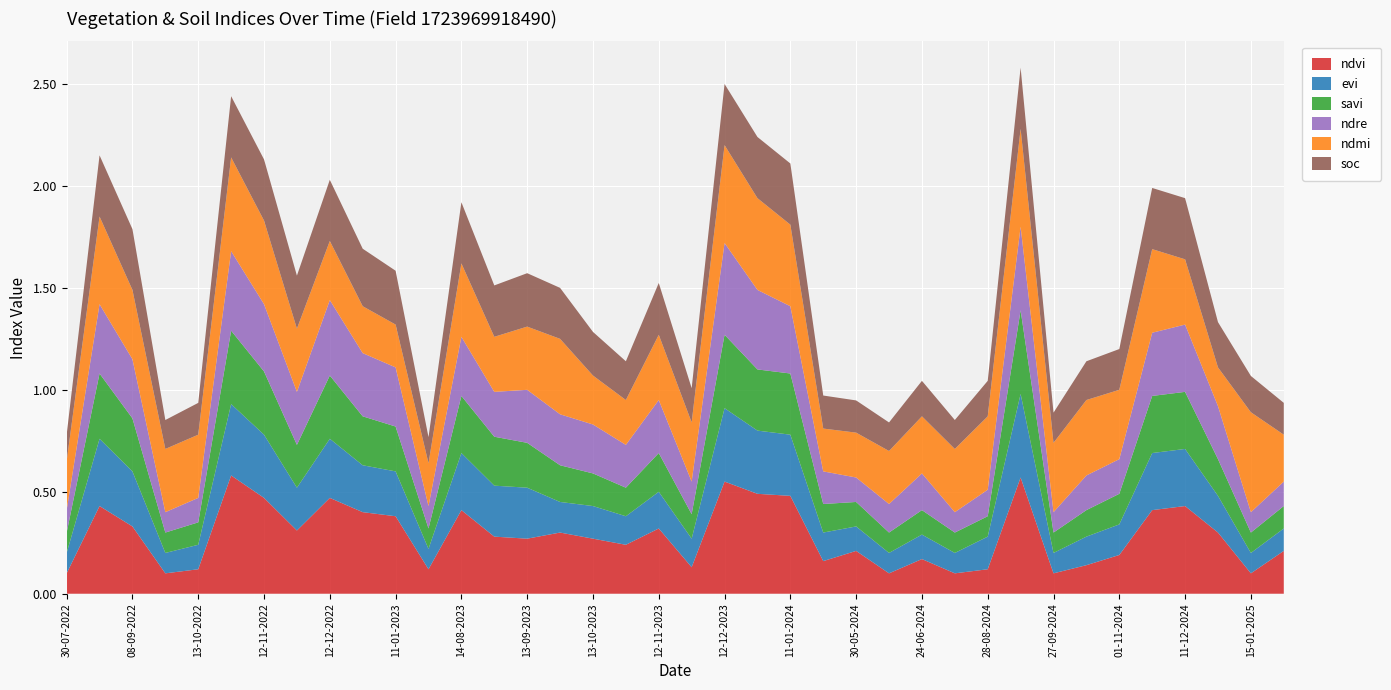

Reading left to right, what are all the values shown in this chart?

ndvi: 30-07-2022=0.1	24-08-2022=0.4	08-09-2022=0.3	28-09-2022=0.1	13-10-2022=0.1	28-10-2022=0.6	12-11-2022=0.5	27-11-2022=0.3	12-12-2022=0.5	01-01-2023=0.4	11-01-2023=0.4	20-06-2023=0.1	14-08-2023=0.4	29-08-2023=0.3	13-09-2023=0.3	28-09-2023=0.3	13-10-2023=0.3	28-10-2023=0.2	12-11-2023=0.3	27-11-2023=0.1	12-12-2023=0.6	01-01-2024=0.5	11-01-2024=0.5	15-05-2024=0.2	30-05-2024=0.2	04-06-2024=0.1	24-06-2024=0.2	09-07-2024=0.1	28-08-2024=0.1	12-09-2024=0.6	27-09-2024=0.1	12-10-2024=0.1	01-11-2024=0.2	11-11-2024=0.4	11-12-2024=0.4	31-12-2024=0.3	15-01-2025=0.1	30-01-2025=0.2
evi: 30-07-2022=0.1	24-08-2022=0.3	08-09-2022=0.3	28-09-2022=0.1	13-10-2022=0.1	28-10-2022=0.3	12-11-2022=0.3	27-11-2022=0.2	12-12-2022=0.3	01-01-2023=0.2	11-01-2023=0.2	20-06-2023=0.1	14-08-2023=0.3	29-08-2023=0.2	13-09-2023=0.2	28-09-2023=0.1	13-10-2023=0.2	28-10-2023=0.1	12-11-2023=0.2	27-11-2023=0.1	12-12-2023=0.4	01-01-2024=0.3	11-01-2024=0.3	15-05-2024=0.1	30-05-2024=0.1	04-06-2024=0.1	24-06-2024=0.1	09-07-2024=0.1	28-08-2024=0.2	12-09-2024=0.4	27-09-2024=0.1	12-10-2024=0.1	01-11-2024=0.1	11-11-2024=0.3	11-12-2024=0.3	31-12-2024=0.2	15-01-2025=0.1	30-01-2025=0.1
savi: 30-07-2022=0.1	24-08-2022=0.3	08-09-2022=0.3	28-09-2022=0.1	13-10-2022=0.1	28-10-2022=0.4	12-11-2022=0.3	27-11-2022=0.2	12-12-2022=0.3	01-01-2023=0.2	11-01-2023=0.2	20-06-2023=0.1	14-08-2023=0.3	29-08-2023=0.2	13-09-2023=0.2	28-09-2023=0.2	13-10-2023=0.2	28-10-2023=0.1	12-11-2023=0.2	27-11-2023=0.1	12-12-2023=0.4	01-01-2024=0.3	11-01-2024=0.3	15-05-2024=0.1	30-05-2024=0.1	04-06-2024=0.1	24-06-2024=0.1	09-07-2024=0.1	28-08-2024=0.1	12-09-2024=0.4	27-09-2024=0.1	12-10-2024=0.1	01-11-2024=0.1	11-11-2024=0.3	11-12-2024=0.3	31-12-2024=0.2	15-01-2025=0.1	30-01-2025=0.1
ndre: 30-07-2022=0.1	24-08-2022=0.3	08-09-2022=0.3	28-09-2022=0.1	13-10-2022=0.1	28-10-2022=0.4	12-11-2022=0.3	27-11-2022=0.3	12-12-2022=0.4	01-01-2023=0.3	11-01-2023=0.3	20-06-2023=0.1	14-08-2023=0.3	29-08-2023=0.2	13-09-2023=0.3	28-09-2023=0.2	13-10-2023=0.2	28-10-2023=0.2	12-11-2023=0.3	27-11-2023=0.2	12-12-2023=0.5	01-01-2024=0.4	11-01-2024=0.3	15-05-2024=0.2	30-05-2024=0.1	04-06-2024=0.1	24-06-2024=0.2	09-07-2024=0.1	28-08-2024=0.1	12-09-2024=0.4	27-09-2024=0.1	12-10-2024=0.2	01-11-2024=0.2	11-11-2024=0.3	11-12-2024=0.3	31-12-2024=0.3	15-01-2025=0.1	30-01-2025=0.1
ndmi: 30-07-2022=0.2	24-08-2022=0.4	08-09-2022=0.3	28-09-2022=0.3	13-10-2022=0.3	28-10-2022=0.5	12-11-2022=0.4	27-11-2022=0.3	12-12-2022=0.3	01-01-2023=0.2	11-01-2023=0.2	20-06-2023=0.2	14-08-2023=0.4	29-08-2023=0.3	13-09-2023=0.3	28-09-2023=0.4	13-10-2023=0.2	28-10-2023=0.2	12-11-2023=0.3	27-11-2023=0.3	12-12-2023=0.5	01-01-2024=0.5	11-01-2024=0.4	15-05-2024=0.2	30-05-2024=0.2	04-06-2024=0.3	24-06-2024=0.3	09-07-2024=0.3	28-08-2024=0.4	12-09-2024=0.5	27-09-2024=0.3	12-10-2024=0.4	01-11-2024=0.3	11-11-2024=0.4	11-12-2024=0.3	31-12-2024=0.2	15-01-2025=0.5	30-01-2025=0.2
soc: 30-07-2022=0.1	24-08-2022=0.3	08-09-2022=0.3	28-09-2022=0.1	13-10-2022=0.2	28-10-2022=0.3	12-11-2022=0.3	27-11-2022=0.3	12-12-2022=0.3	01-01-2023=0.3	11-01-2023=0.3	20-06-2023=0.1	14-08-2023=0.3	29-08-2023=0.3	13-09-2023=0.3	28-09-2023=0.2	13-10-2023=0.2	28-10-2023=0.2	12-11-2023=0.3	27-11-2023=0.2	12-12-2023=0.3	01-01-2024=0.3	11-01-2024=0.3	15-05-2024=0.2	30-05-2024=0.2	04-06-2024=0.1	24-06-2024=0.2	09-07-2024=0.1	28-08-2024=0.2	12-09-2024=0.3	27-09-2024=0.1	12-10-2024=0.2	01-11-2024=0.2	11-11-2024=0.3	11-12-2024=0.3	31-12-2024=0.2	15-01-2025=0.2	30-01-2025=0.2